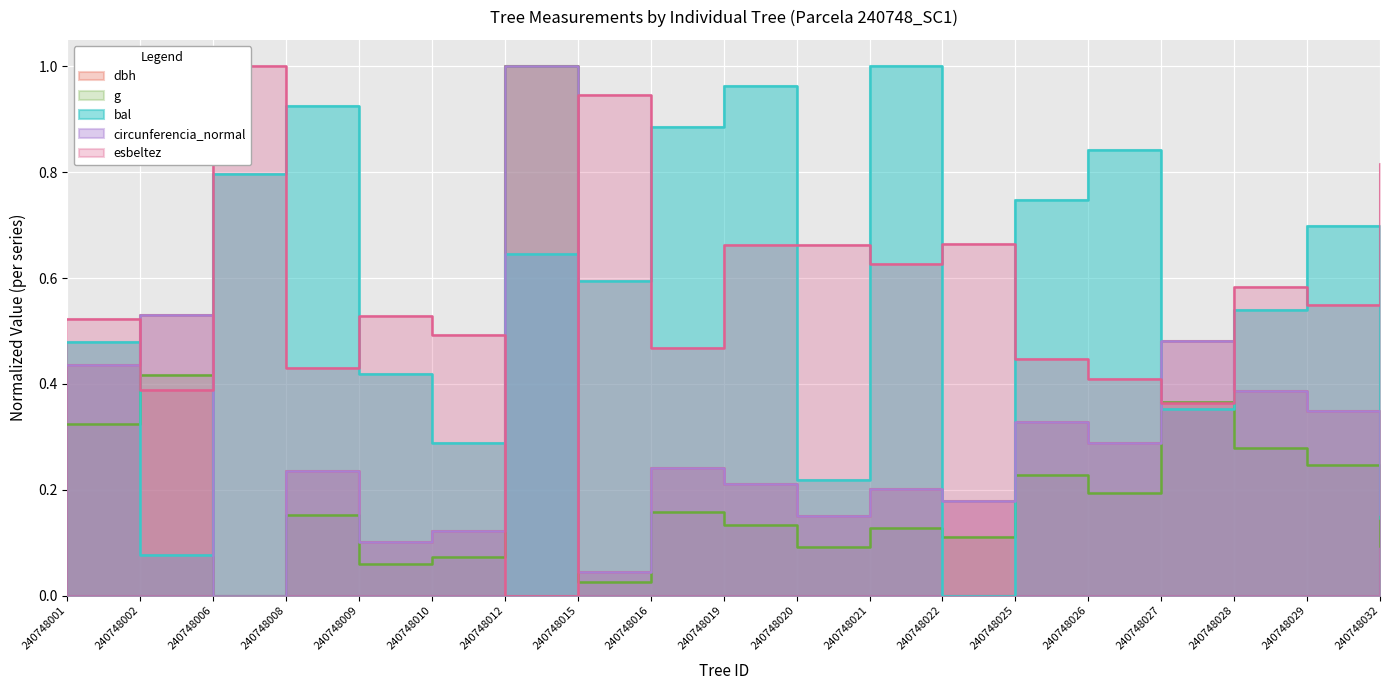

What is the highest value of the g series?

1.0